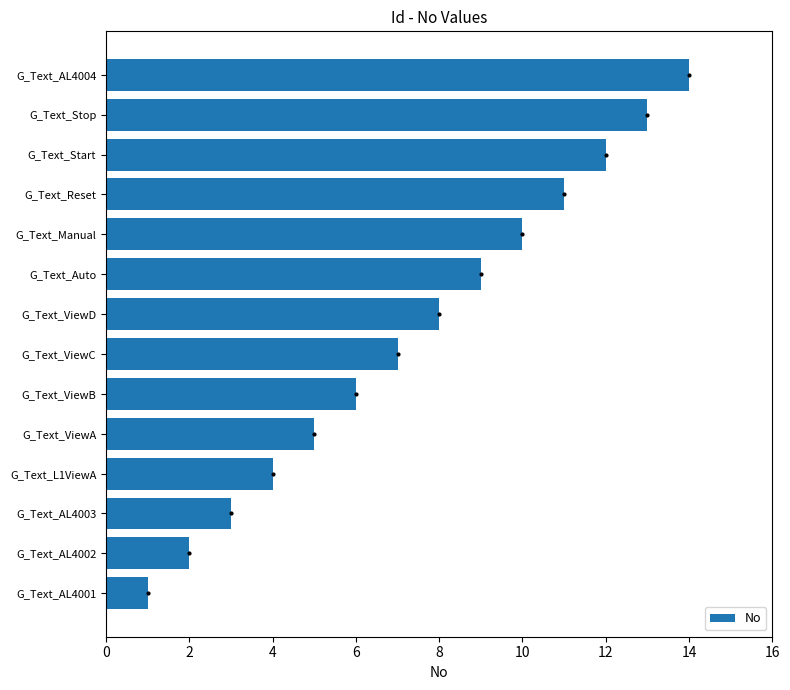

What is the ratio of the value at G_Text_AL4001 to the value at G_Text_AL4003?

0.3